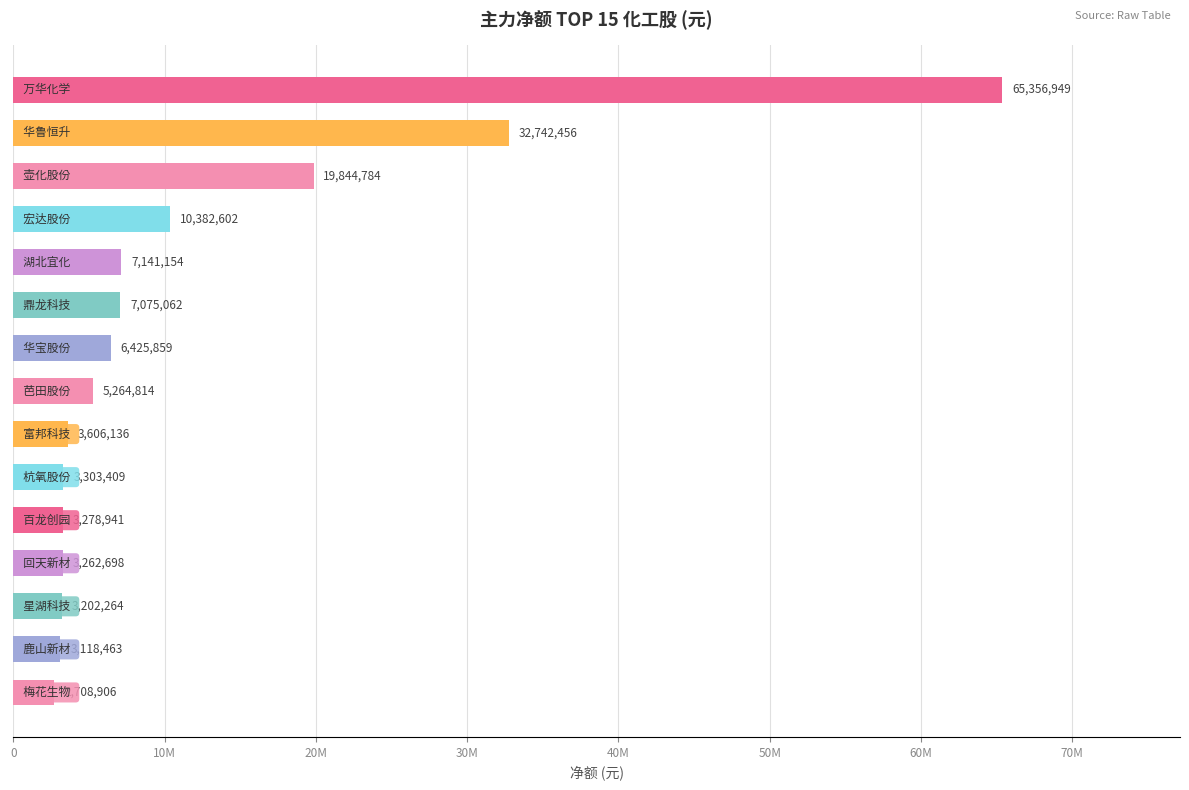

Does the chart contain any negative values?

No